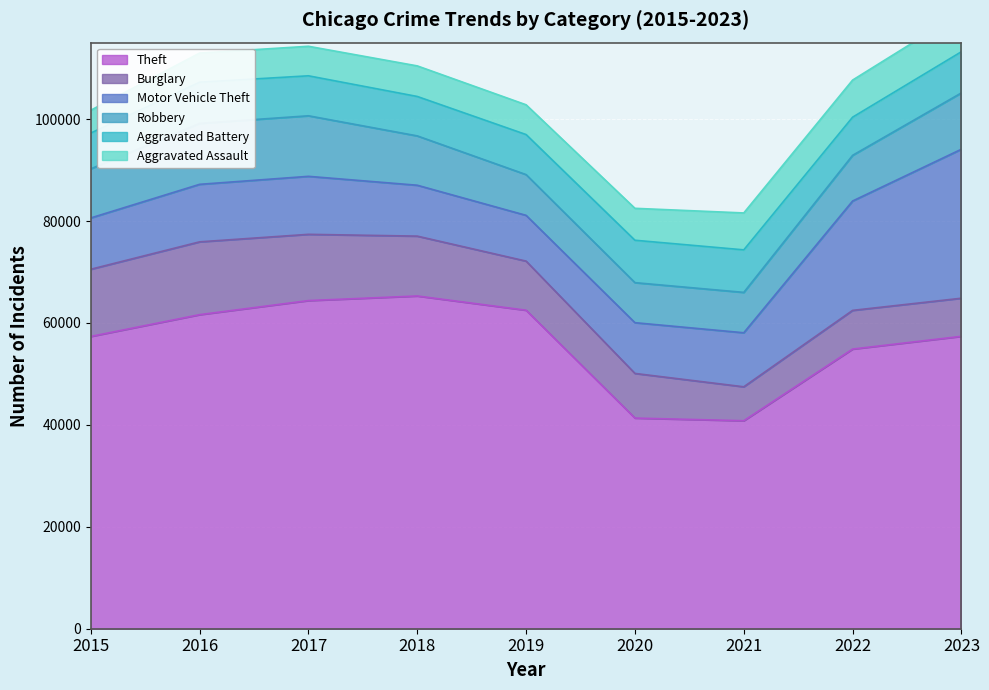

Which series changed the most between 2020 and 2022?

Theft